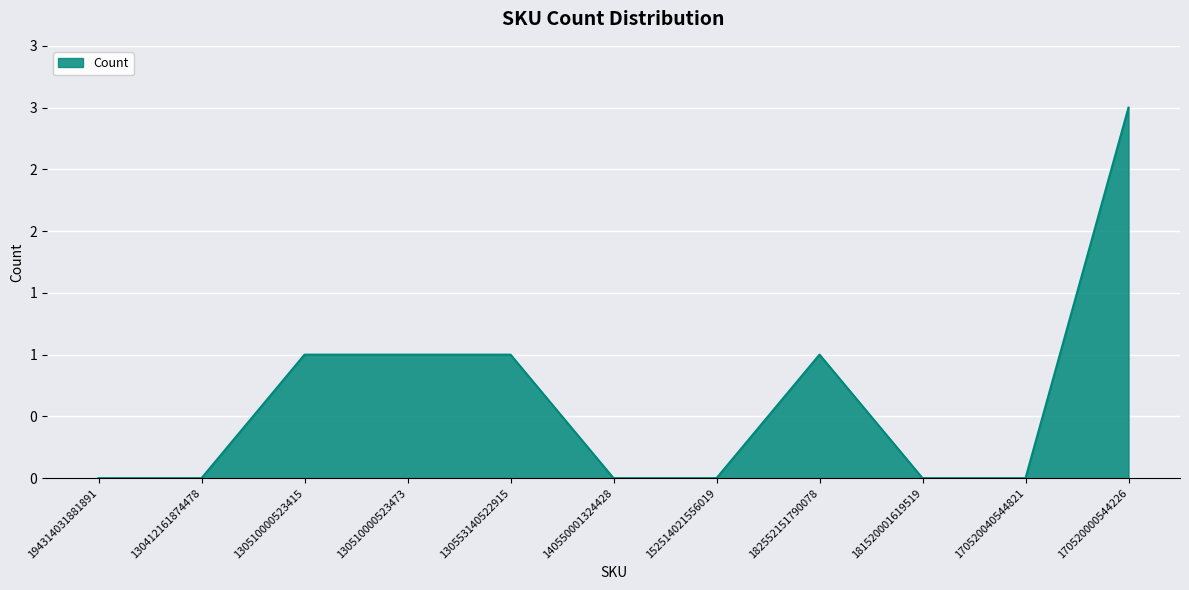

True or false: there are more than 0 points higher than both neighbors.

True